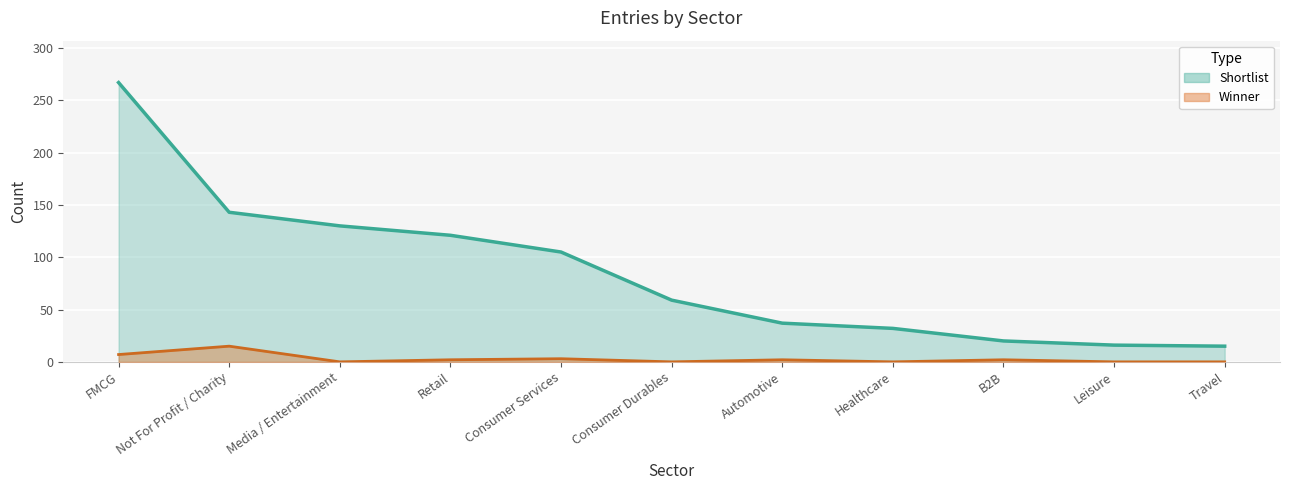

At which category is the sum across all series the highest?

FMCG